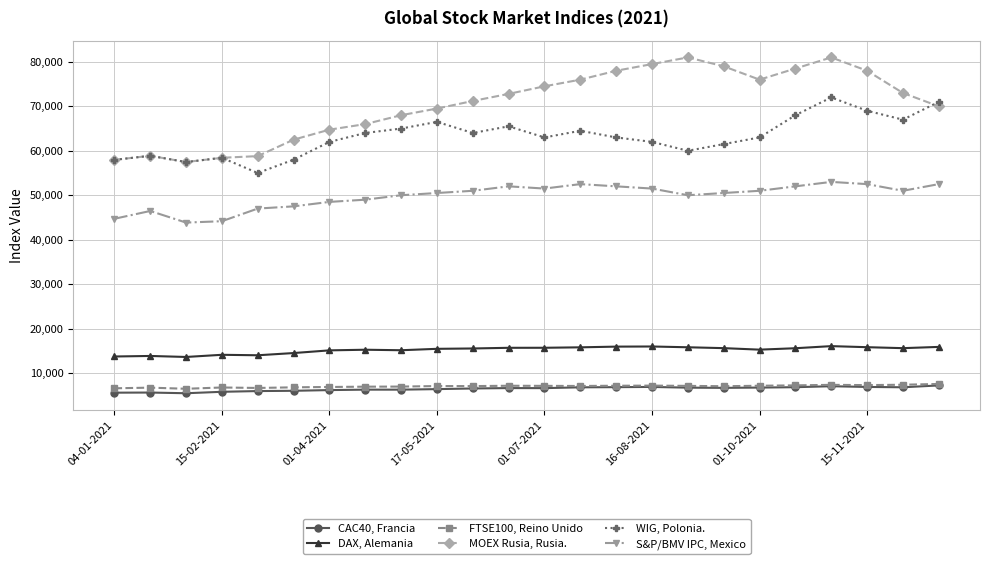

True or false: DAX, Alemania has more than 1 interior local peaks.

True